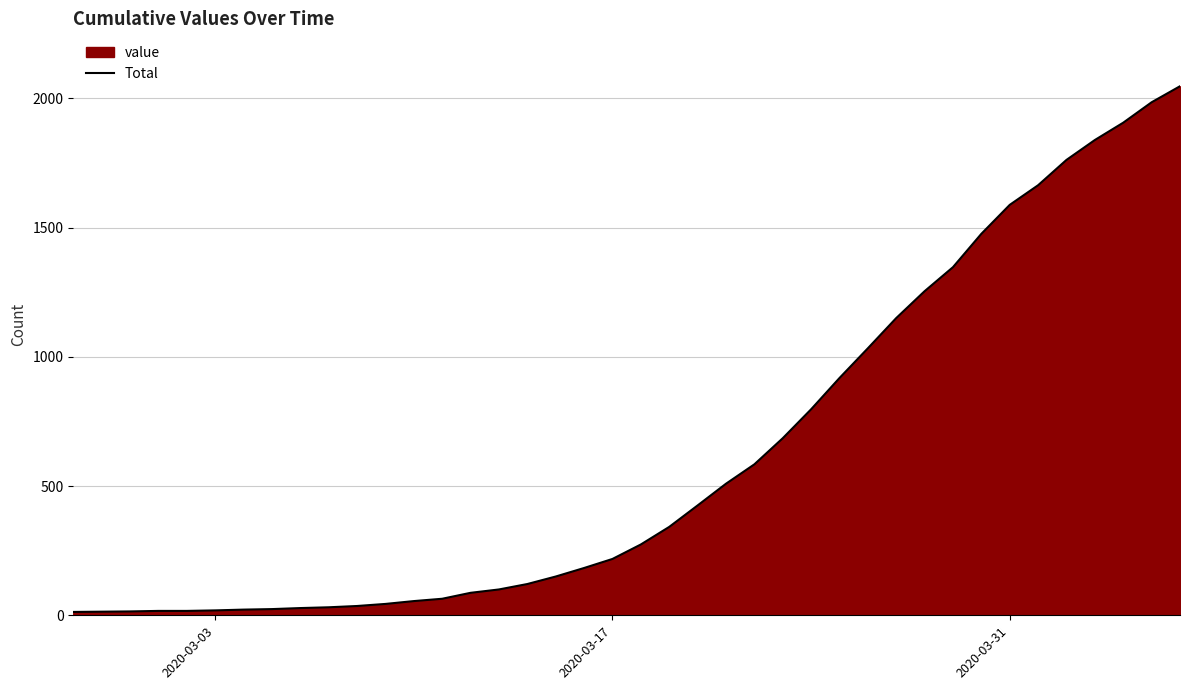

What is the maximum value shown in the chart?

2047